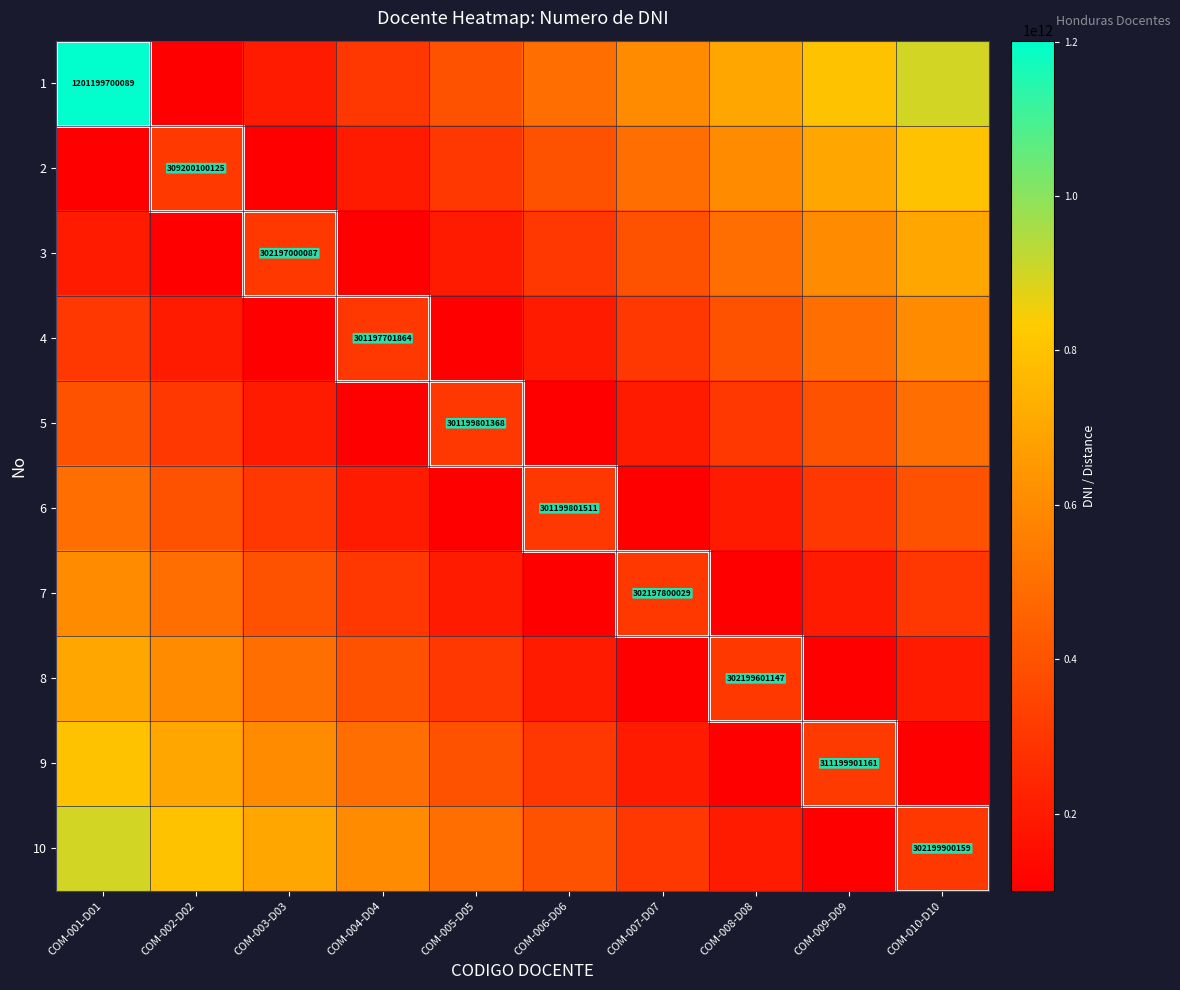

True or false: 8 has a value of 600000000000 at COM-002-D02.

True